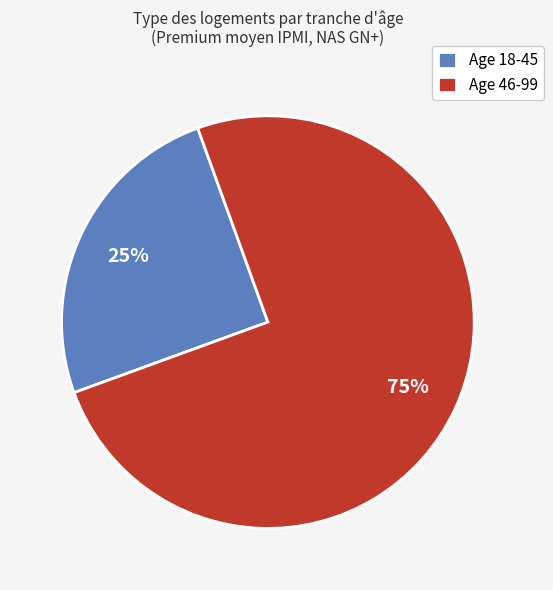

Count the number of slices in the pie.

2